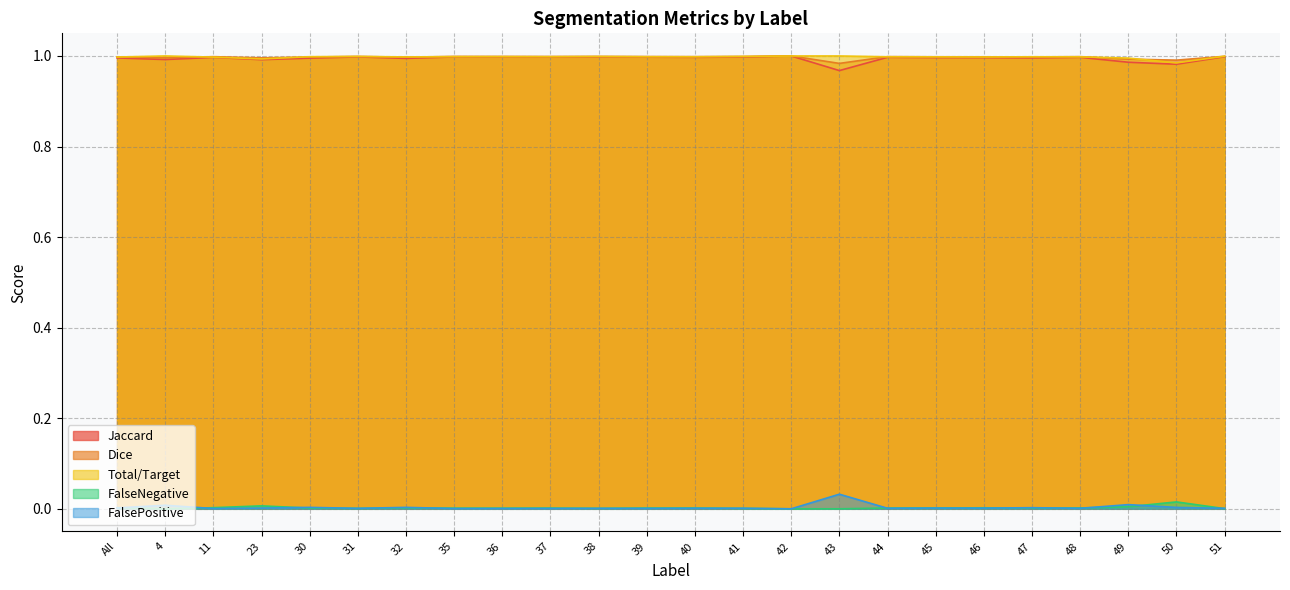

What is the sum of all FalsePositive values?

0.1